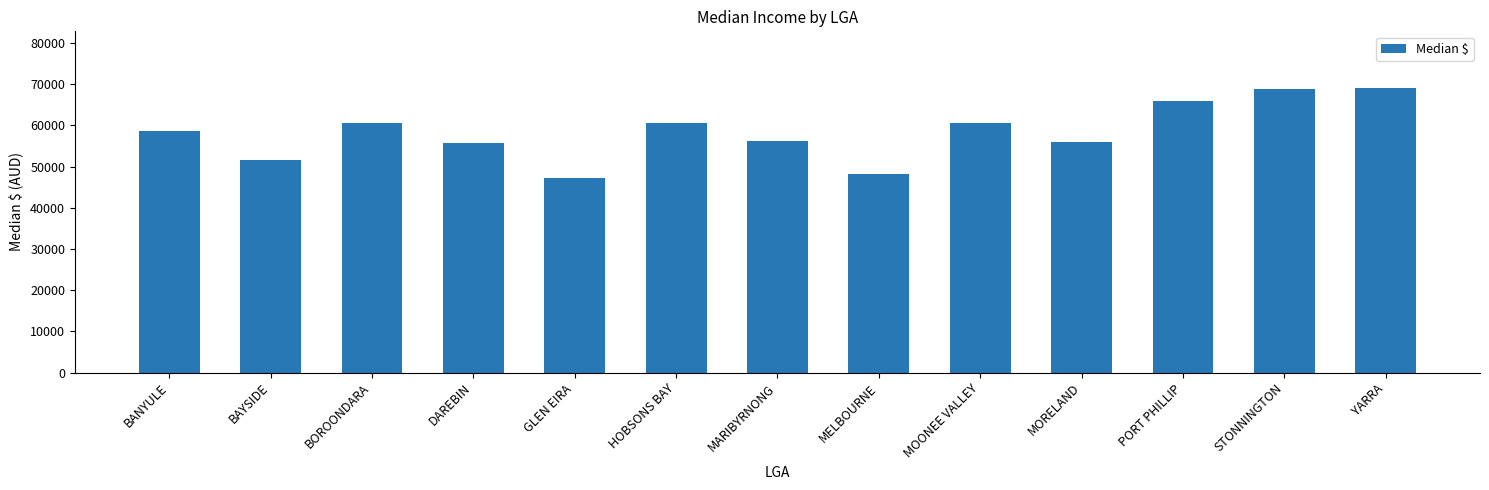

What is the label of the 6th bar from the left?

HOBSONS BAY